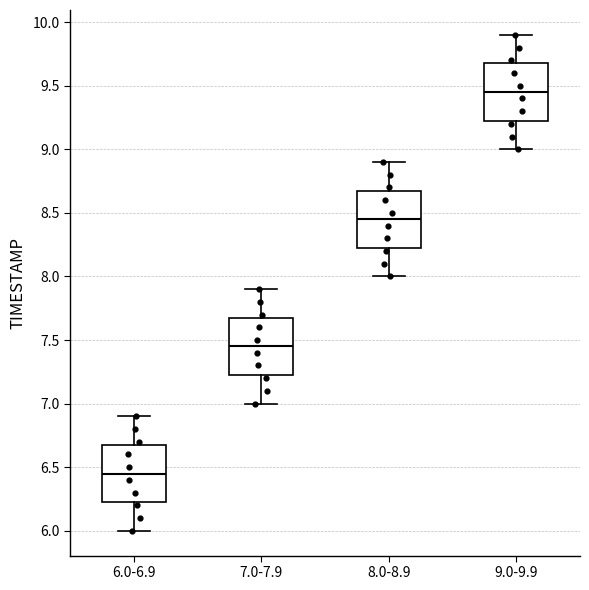

Which box has the lowest median line?

6.0-6.9